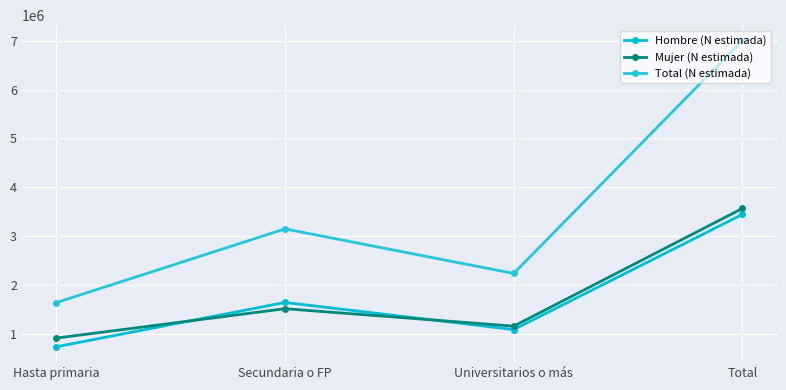

Where is the first local maximum for Hombre (N estimada)?

Secundaria o FP